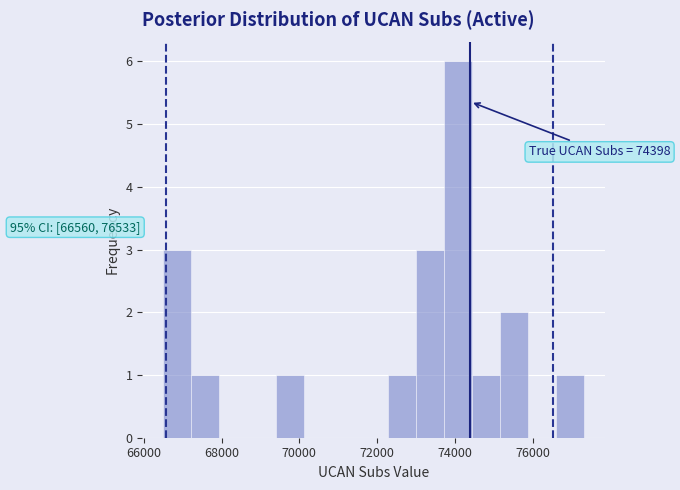

Read against the x-axis, roughly where is the centre of the tallest bar?

74000